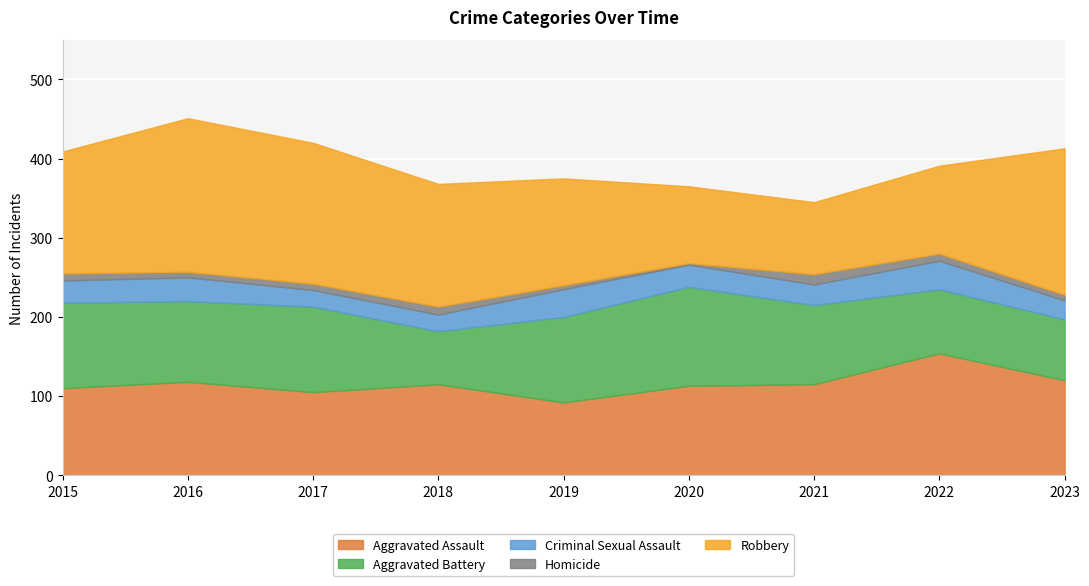

In Homicide, how many points are higher than both neighbors (excluding endpoints)?

2